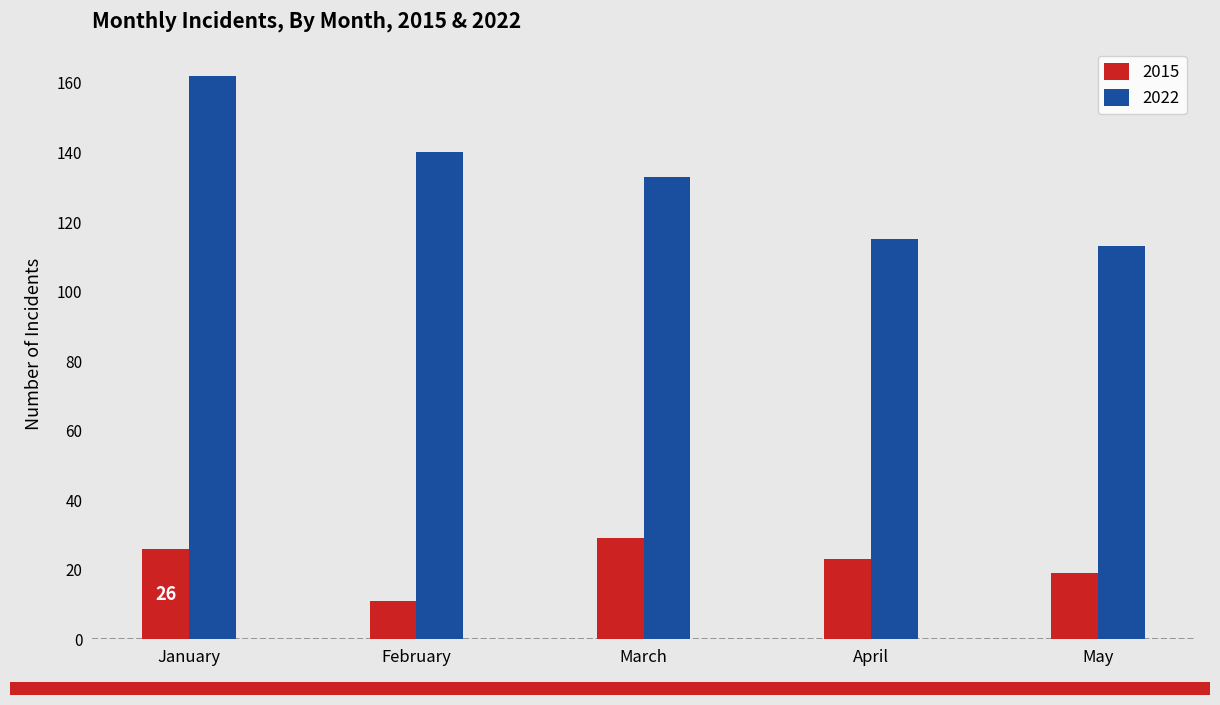

Rank the categories by 2015 value from lowest to highest.

February, May, April, January, March